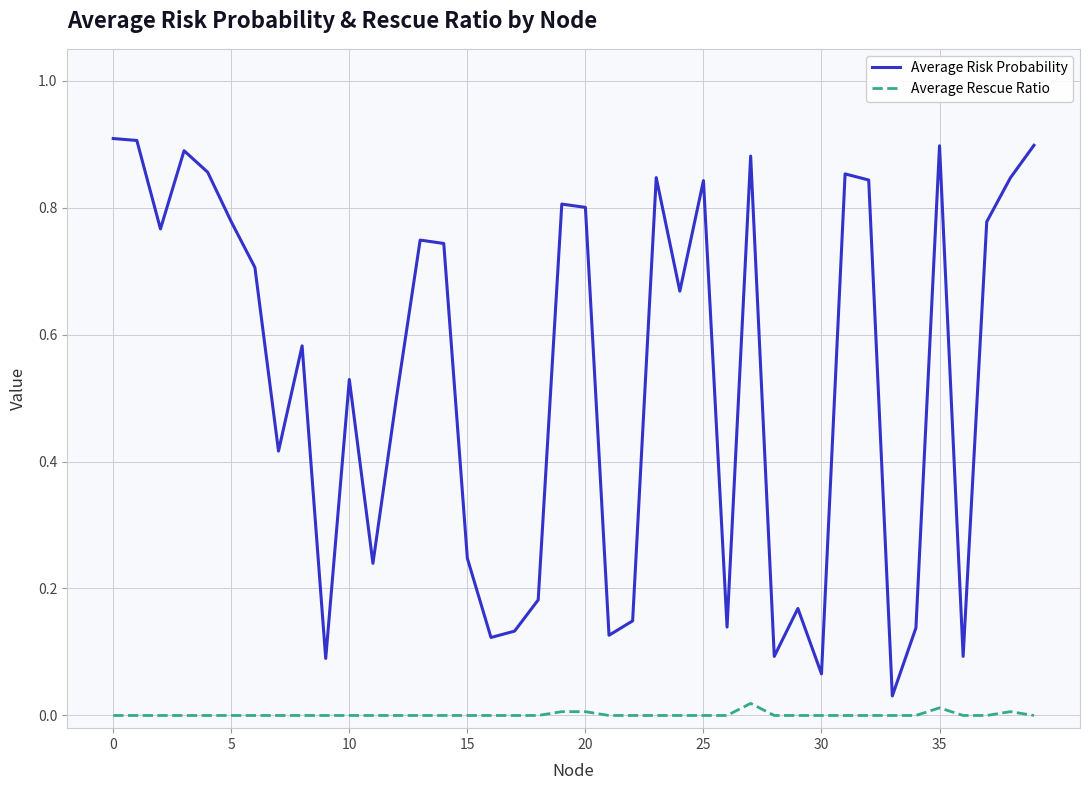

Which series has the largest total across all categories?

Average Risk Probability